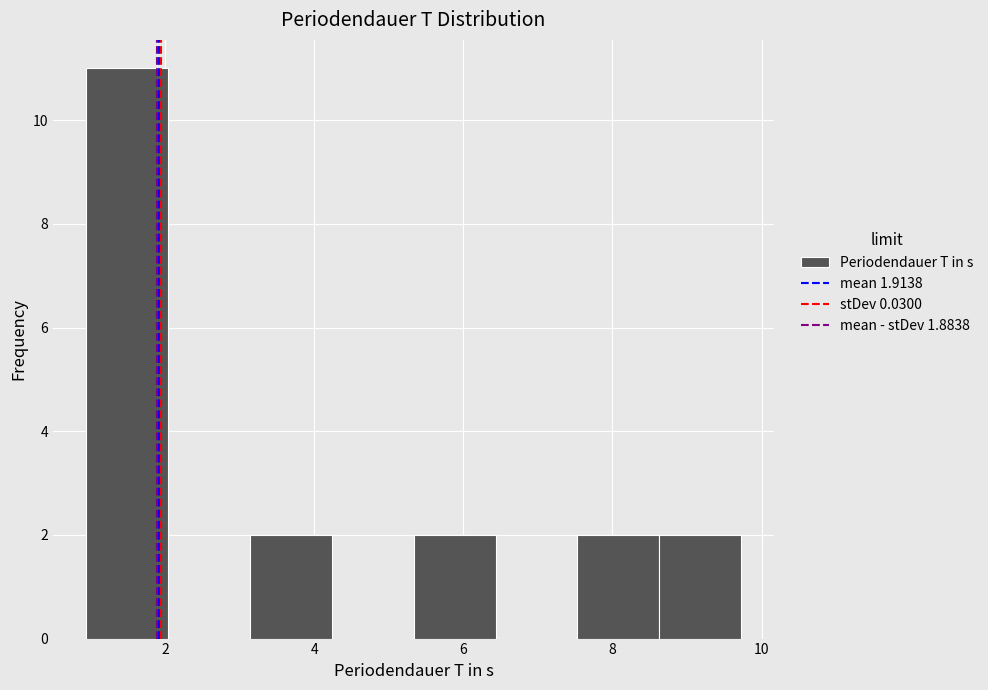

Reading left to right, list every bar in this chart as the range it spans on the x-axis followed by its height. Neither the bar edges nor the heights are printed on the chart, so give them approximately, as read against the axes.

1.0 to 2.0: 11
2.0 to 3.2: 0
3.2 to 4.2: 2
4.2 to 5.4: 0
5.4 to 6.4: 2
6.4 to 7.6: 0
7.6 to 8.6: 2
8.6 to 9.8: 2